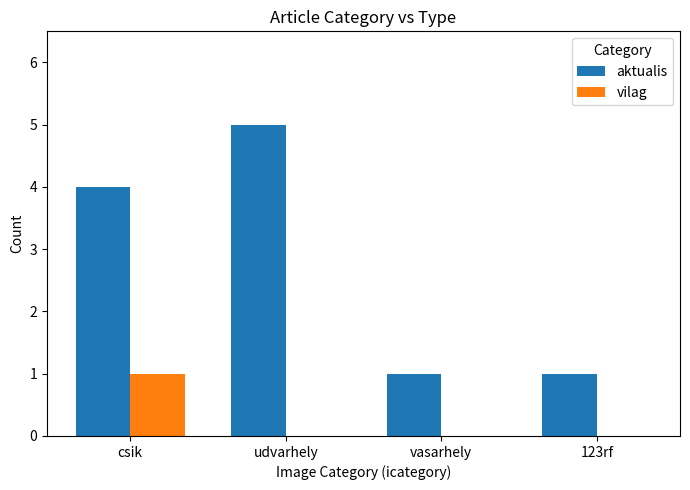

True or false: vilag has a value of 0 at 123rf.

True